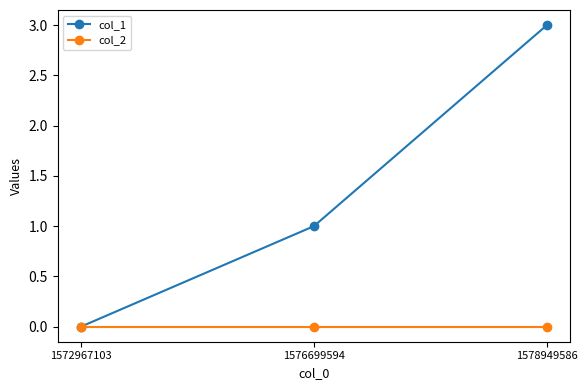

The col_1 series shows -2 at 1572967103. True or false?

False